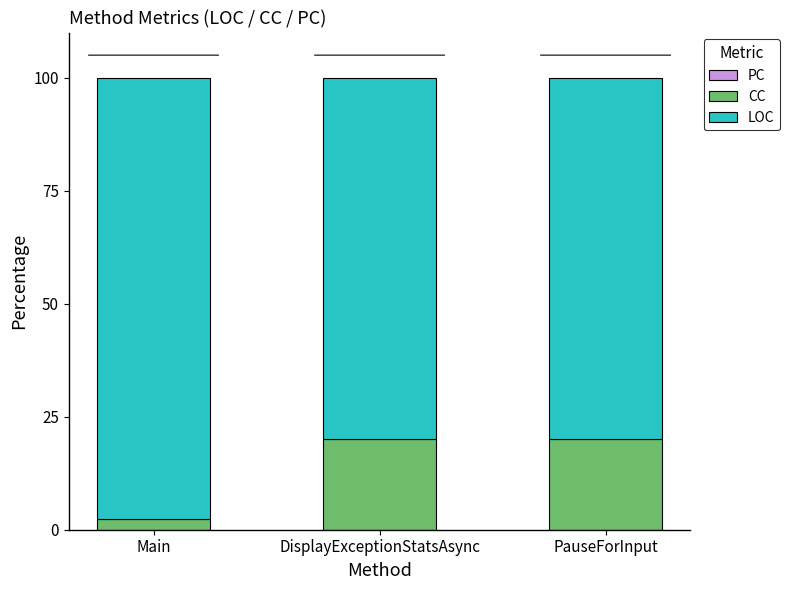

Which category has the lowest value in the CC series?

Main